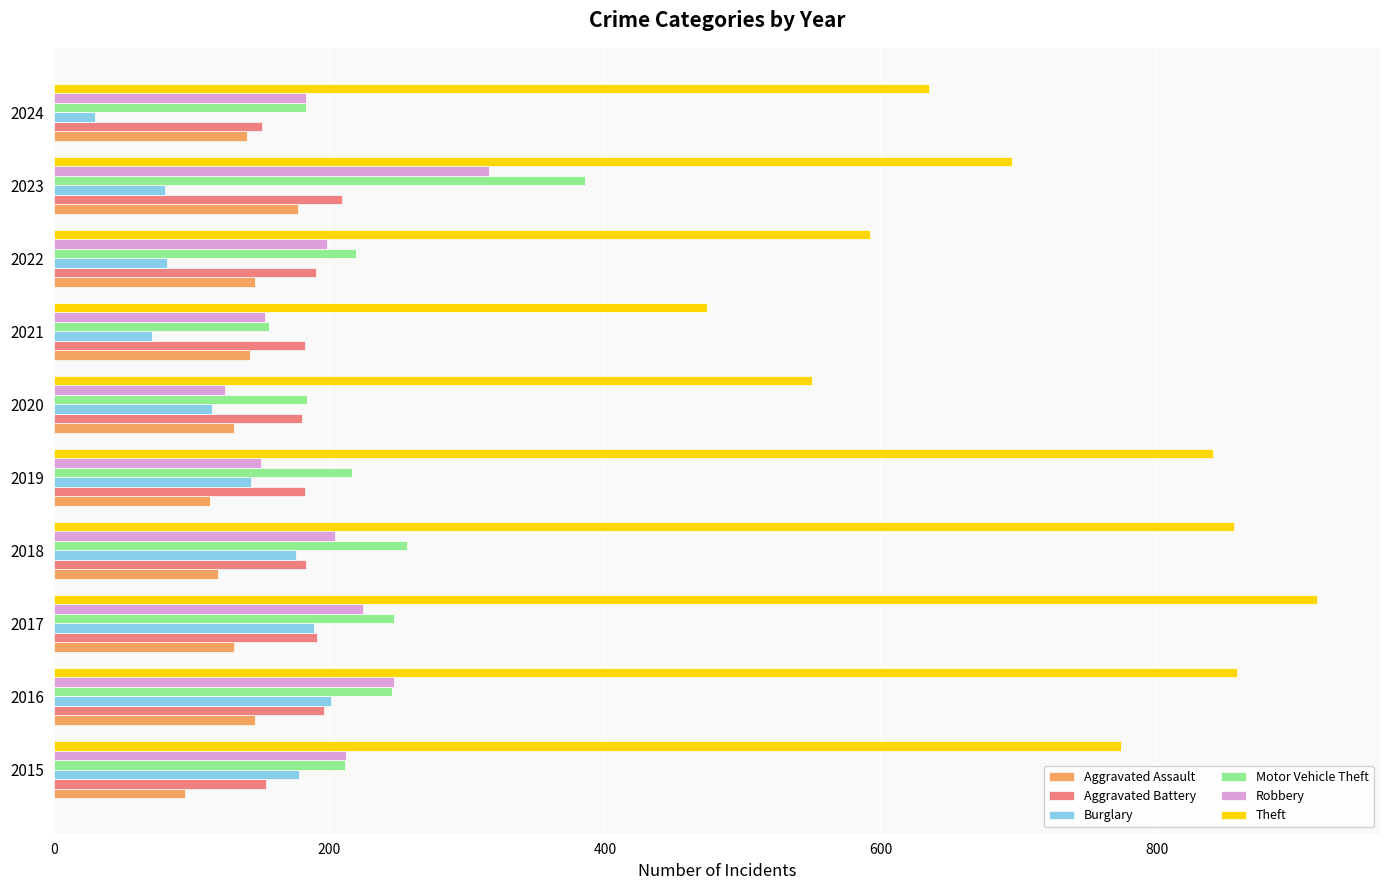

At how many categories does at least one series exceed 395?

10